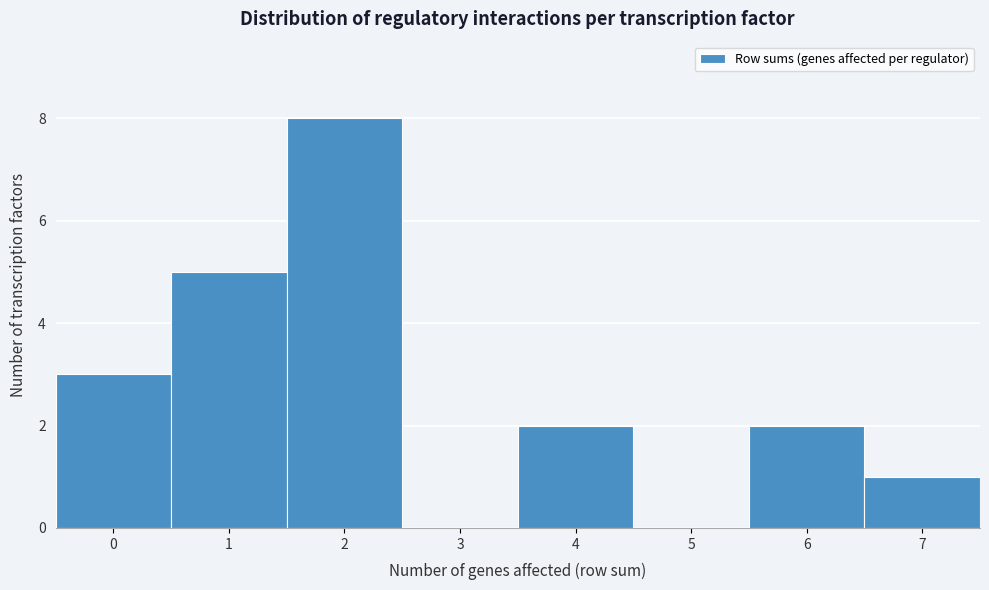

Reading left to right, extract all data points from this chart.

0=3	1=5	2=8	3=0	4=2	5=0	6=2	7=1